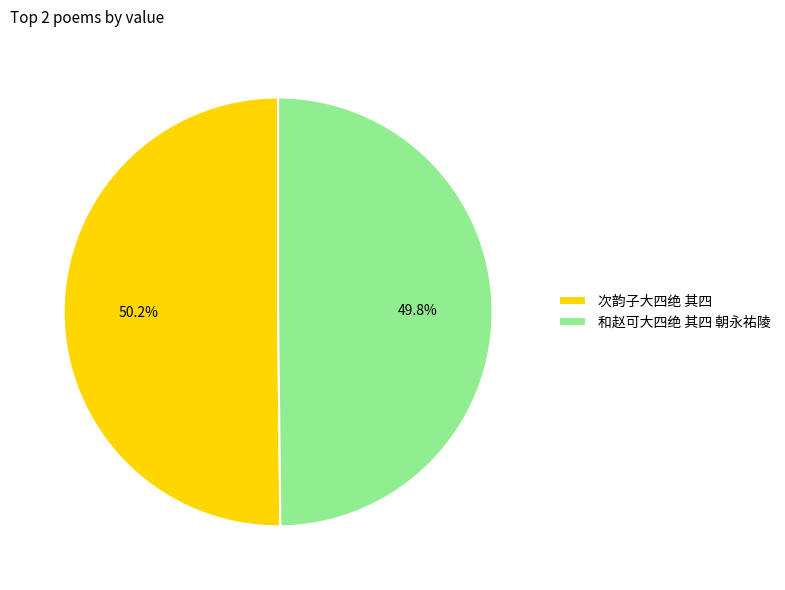

What percentage is the 和赵可大四绝 其四 朝永祐陵 slice, to the nearest percent?

50%